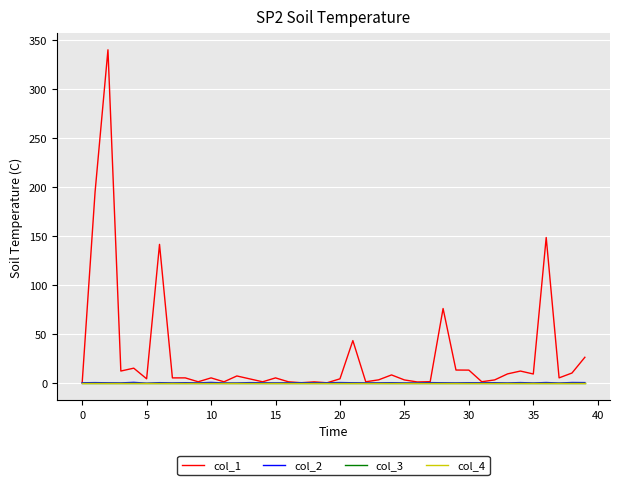

How many lines are shown in the chart?

4